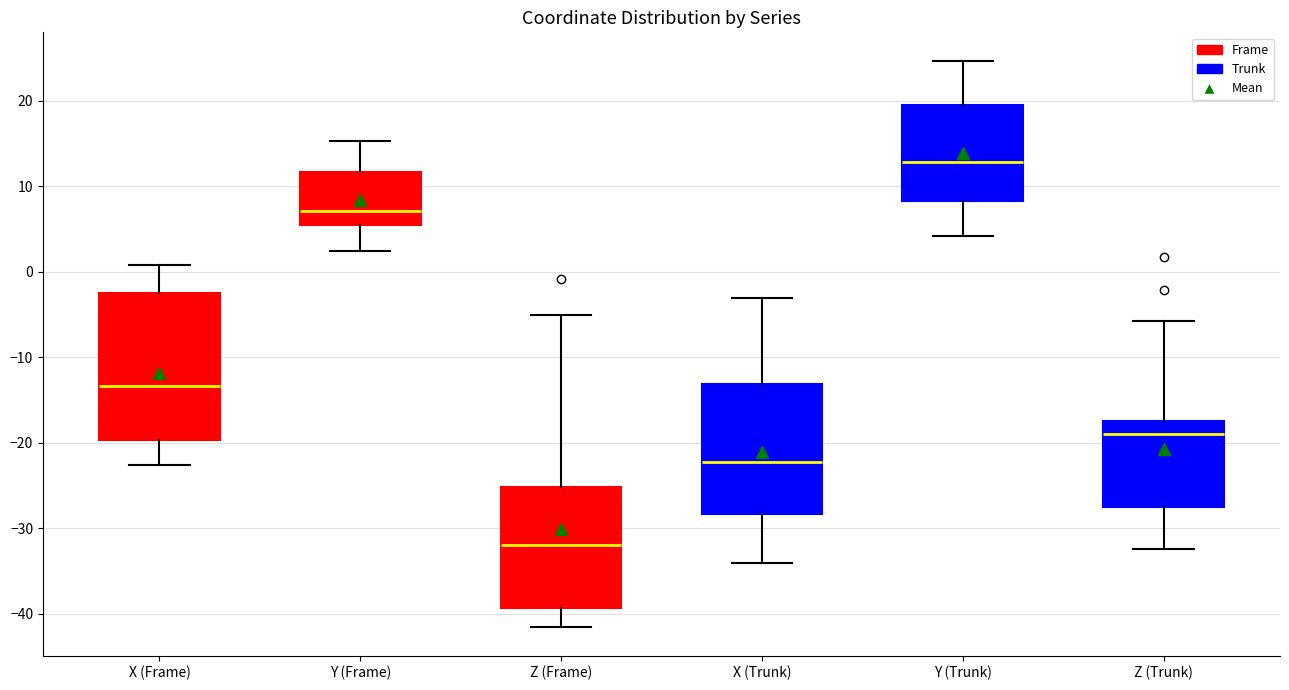

Reading left to right, transcribe this box plot: for each box, give where its median line is, the range the box spans, and where its two whiskers end, as read against the y-axis. The values are not printed on the chart, so give them approximately, as read against the axis.

X (Frame): median -13, box -20 to -3, whiskers -23 to 1
Y (Frame): median 7, box 5 to 12, whiskers 2 to 15
Z (Frame): median -32, box -39 to -25, whiskers -42 to -5
X (Trunk): median -22, box -28 to -13, whiskers -34 to -3
Y (Trunk): median 13, box 8 to 20, whiskers 4 to 25
Z (Trunk): median -19, box -28 to -17, whiskers -32 to -6